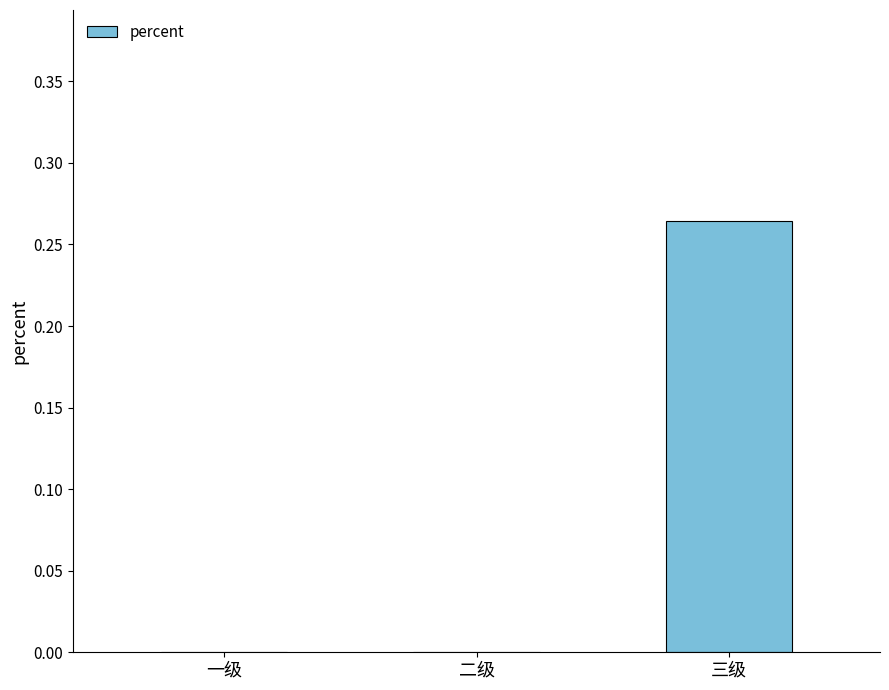

What is the change in value from 二级 to 三级?

+0.3